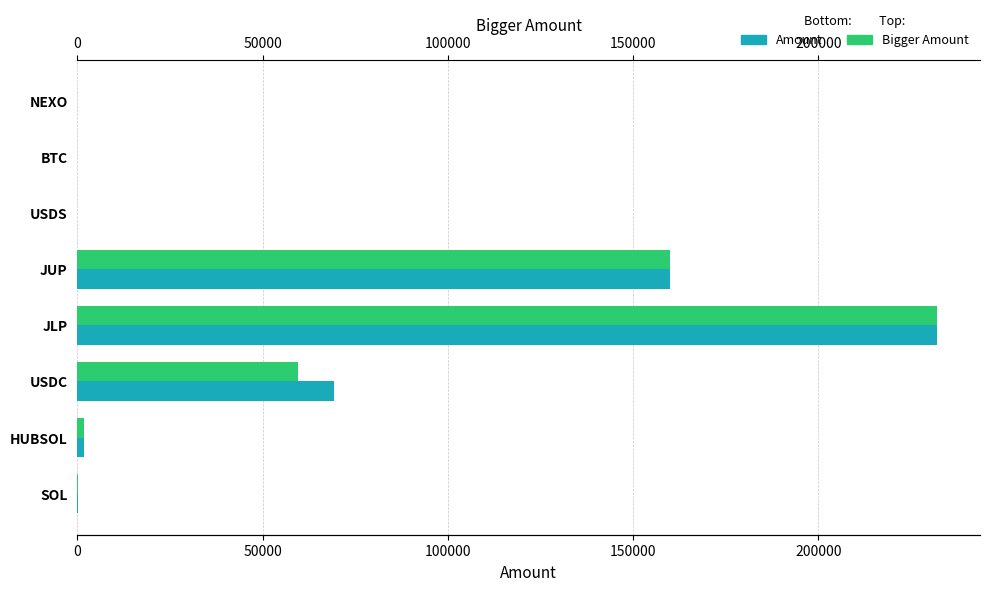

How many values in the Amount series exceed 1771?

4